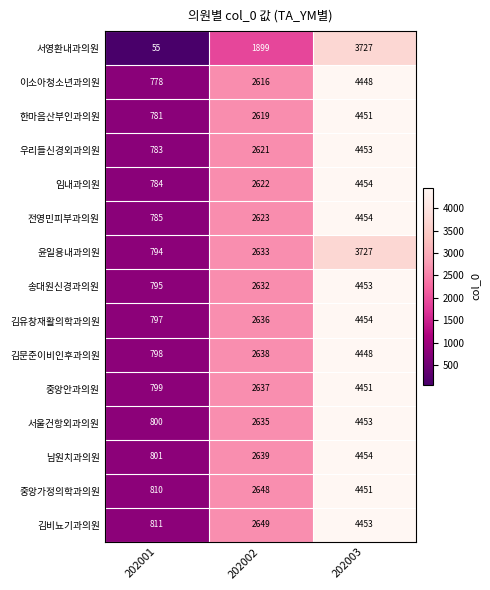

Is the value of 송대원신경과의원 at 202001 greater than the value of 우리들신경외과의원 at 202002?

No